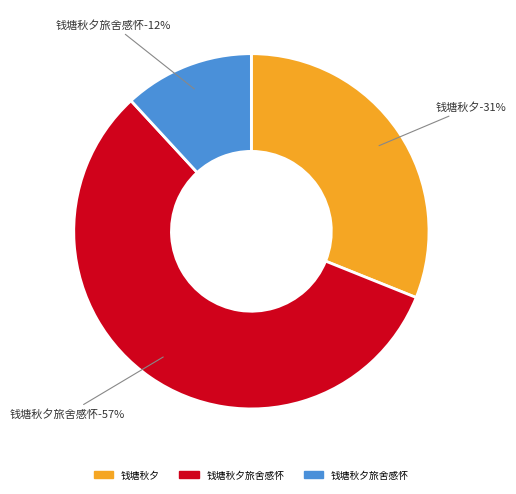

Is there a majority slice in this chart?

Yes